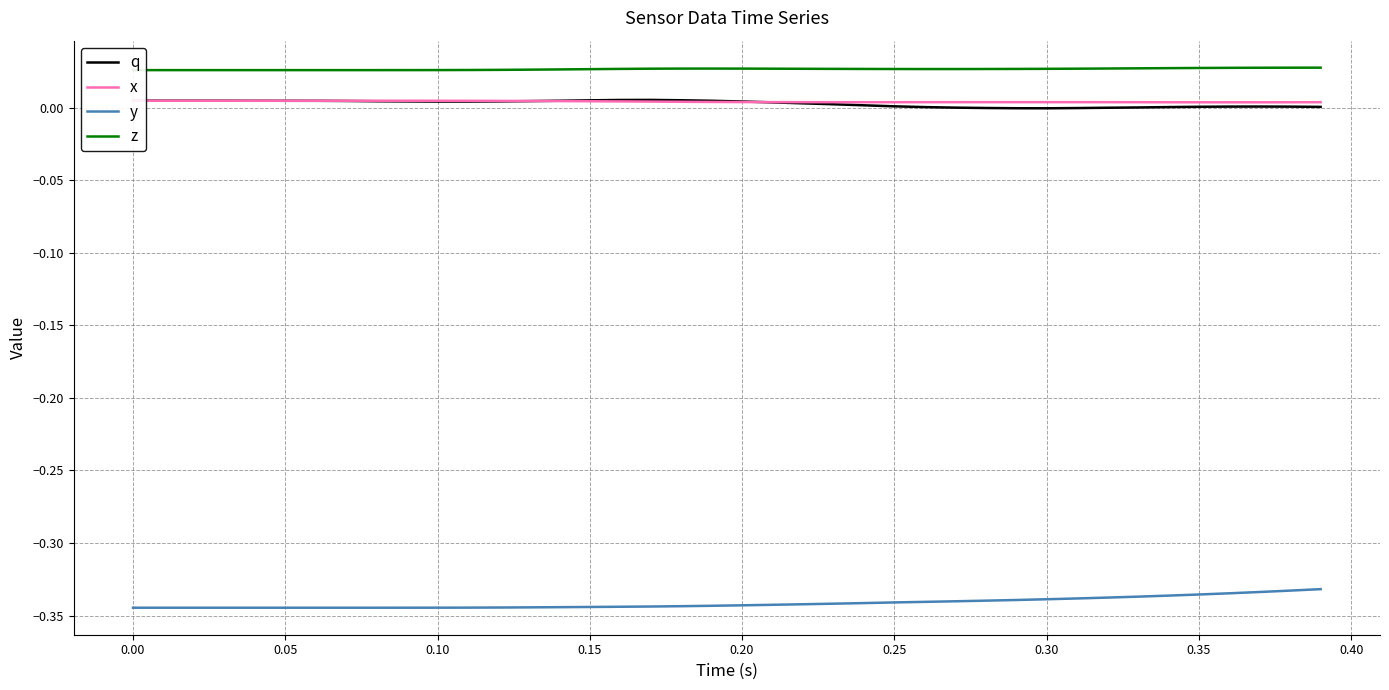

True or false: y and q cross at least once.

False